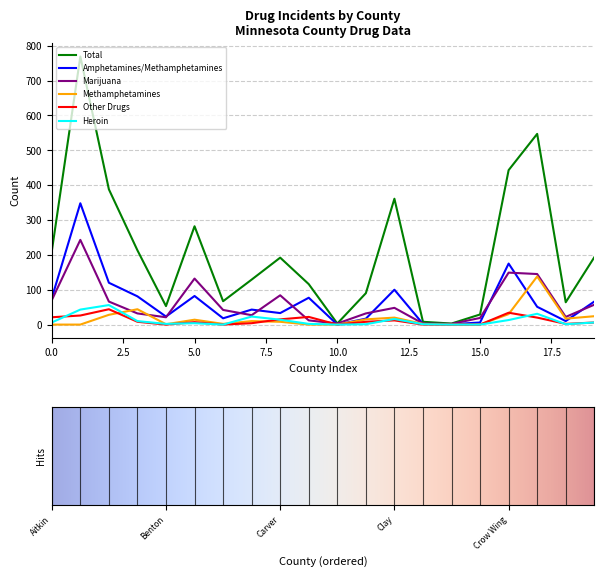

Which series has the largest range (max minus min)?

Total